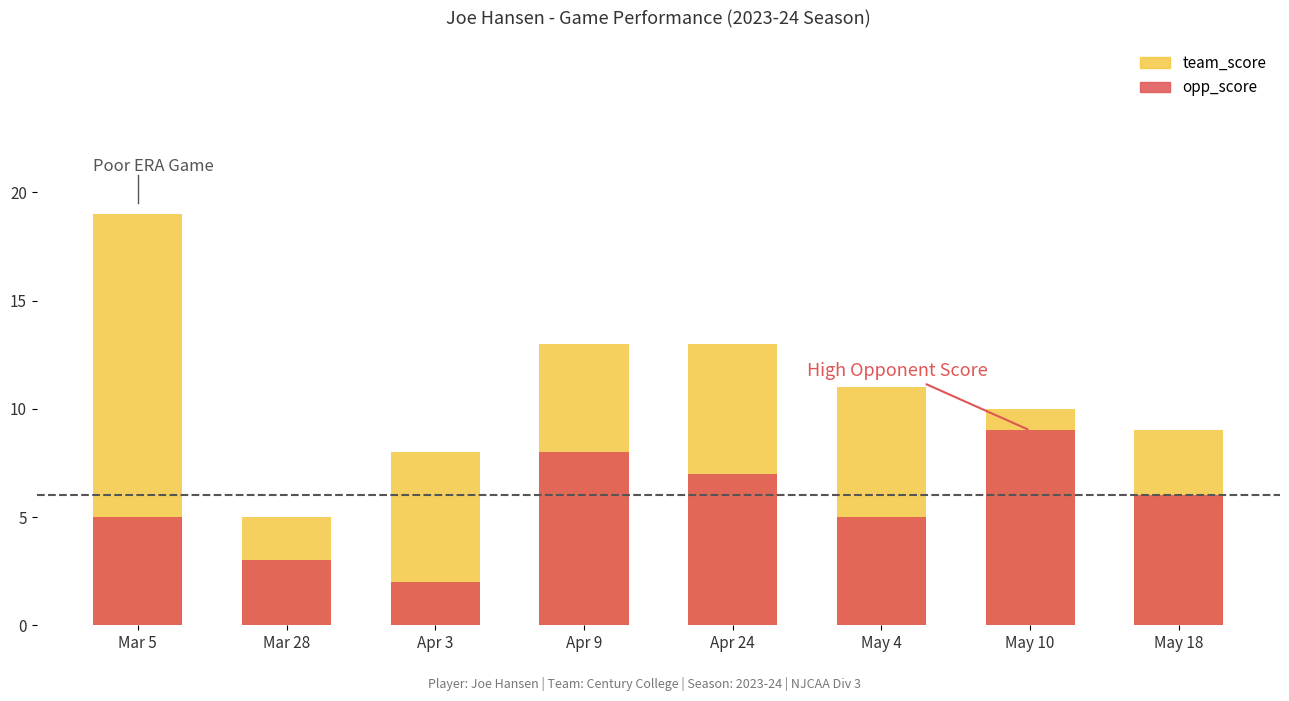

At which category does the chart reach its minimum across all series?

Apr 3